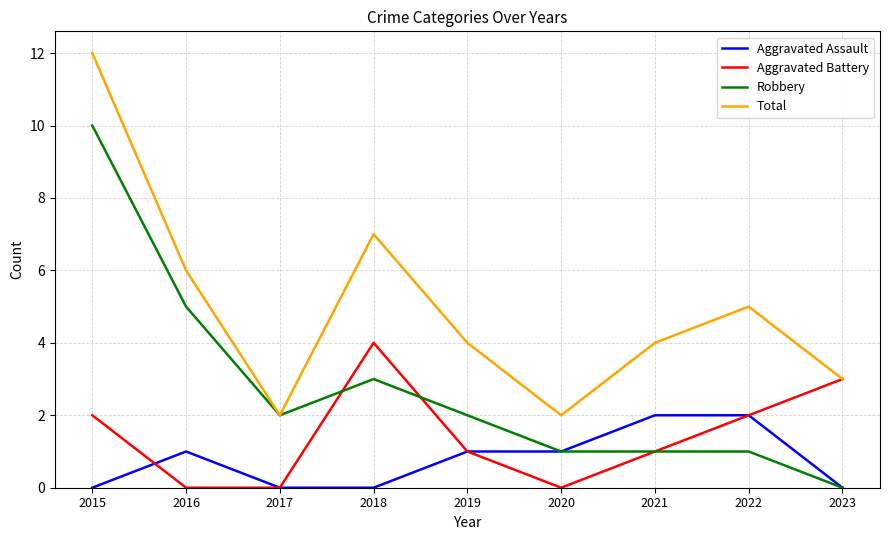

What is the difference between the second highest and minimum values in the Robbery series?

5